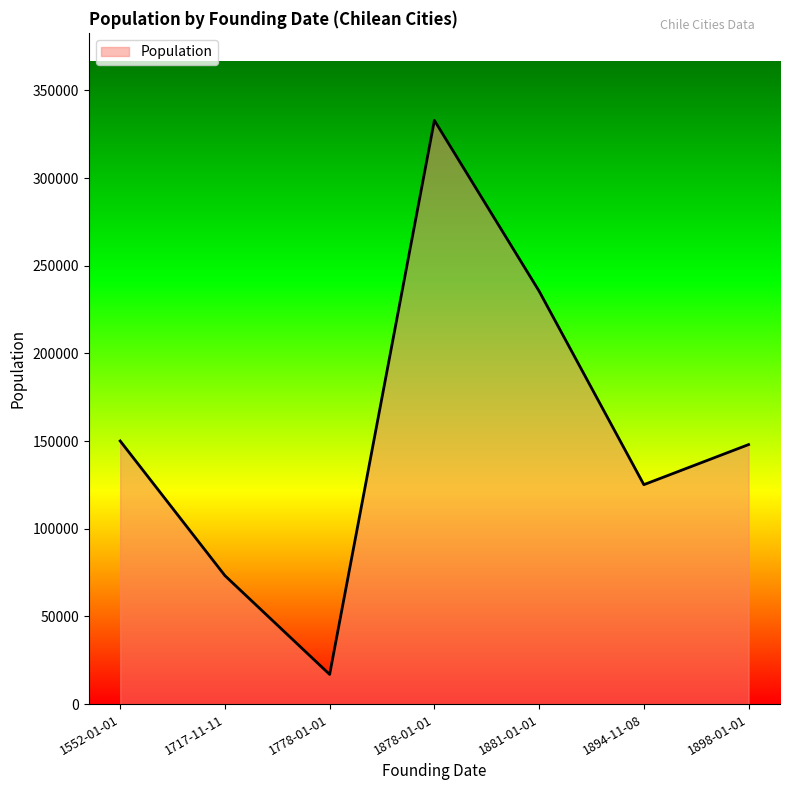

What is the difference between the values at 1778-01-01 and 1898-01-01?

131082